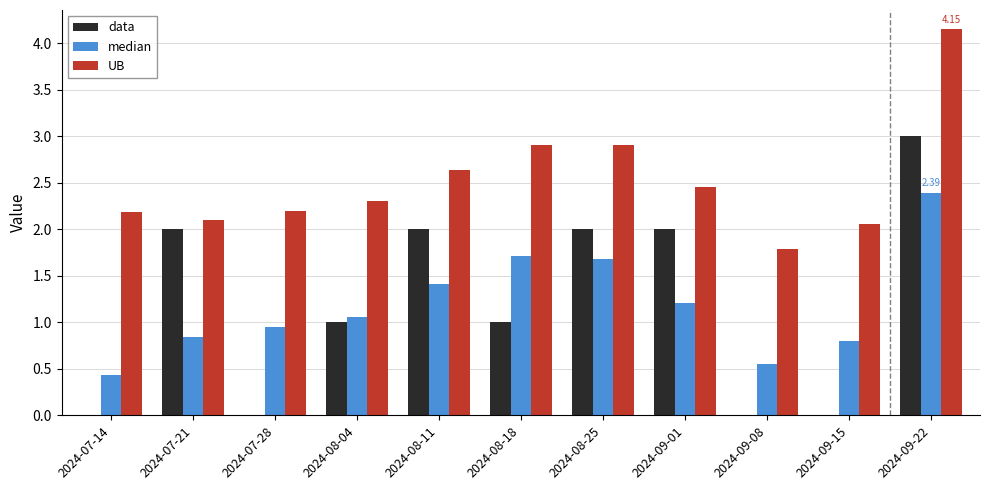

Which series has the largest range (max minus min)?

data